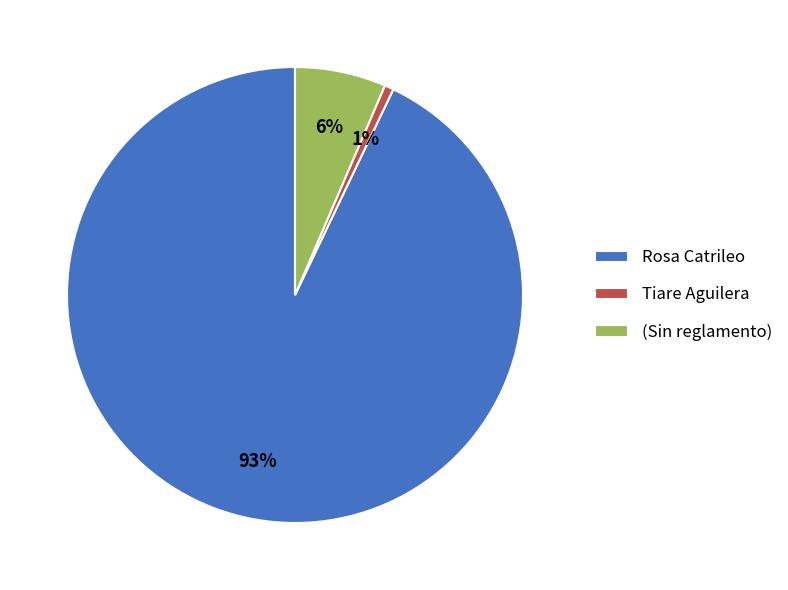

Which has a higher value, Tiare Aguilera or Rosa Catrileo?

Rosa Catrileo